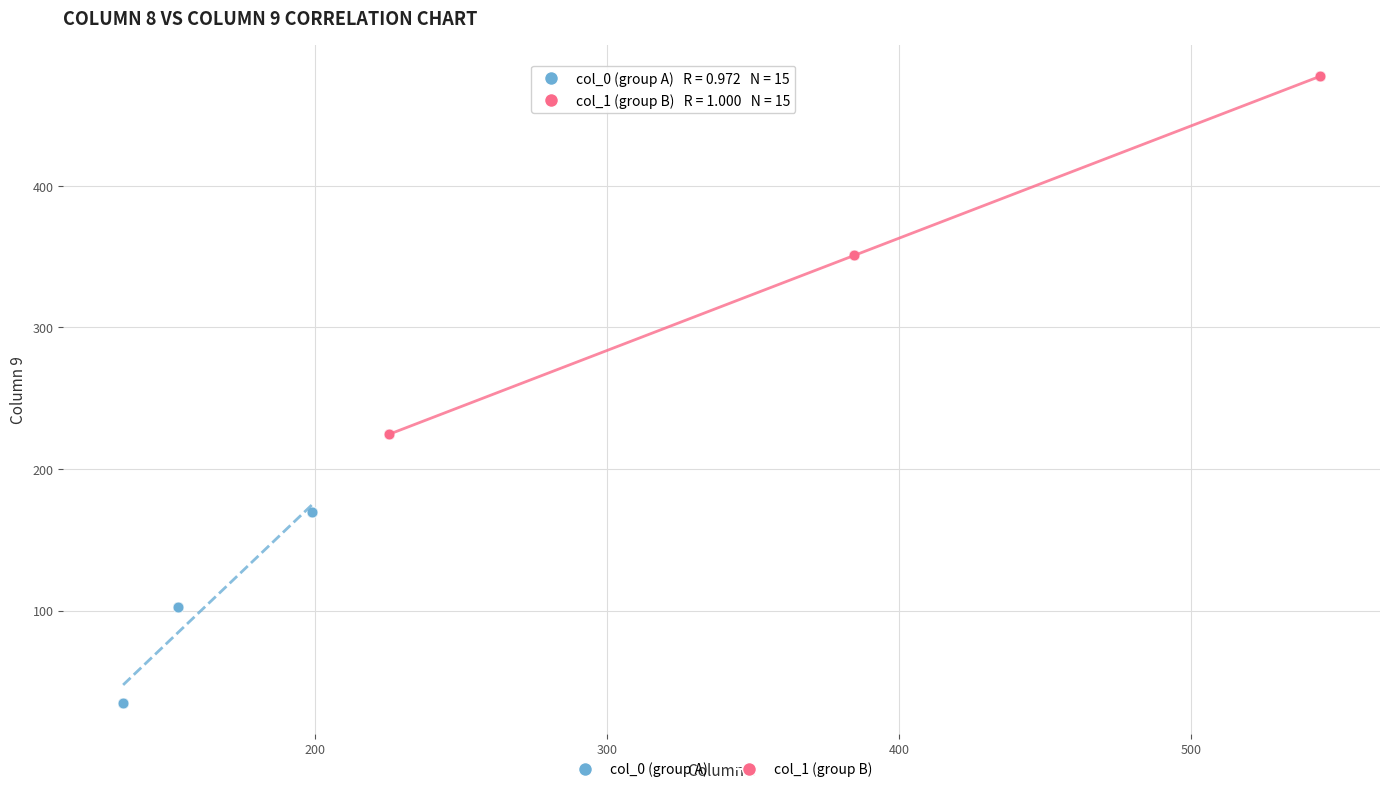

Which series reaches the minimum Y coordinate?

col_0 (group A)